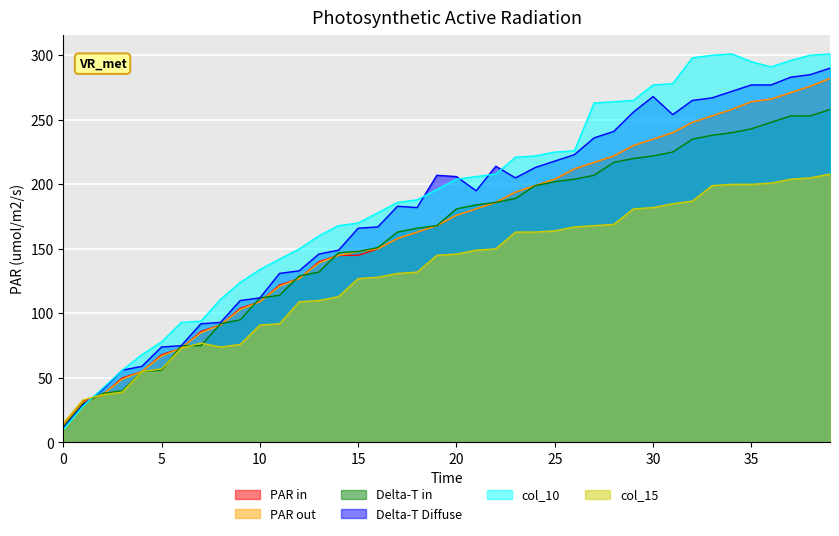

At which category does col_11 reach its first local valley?

18